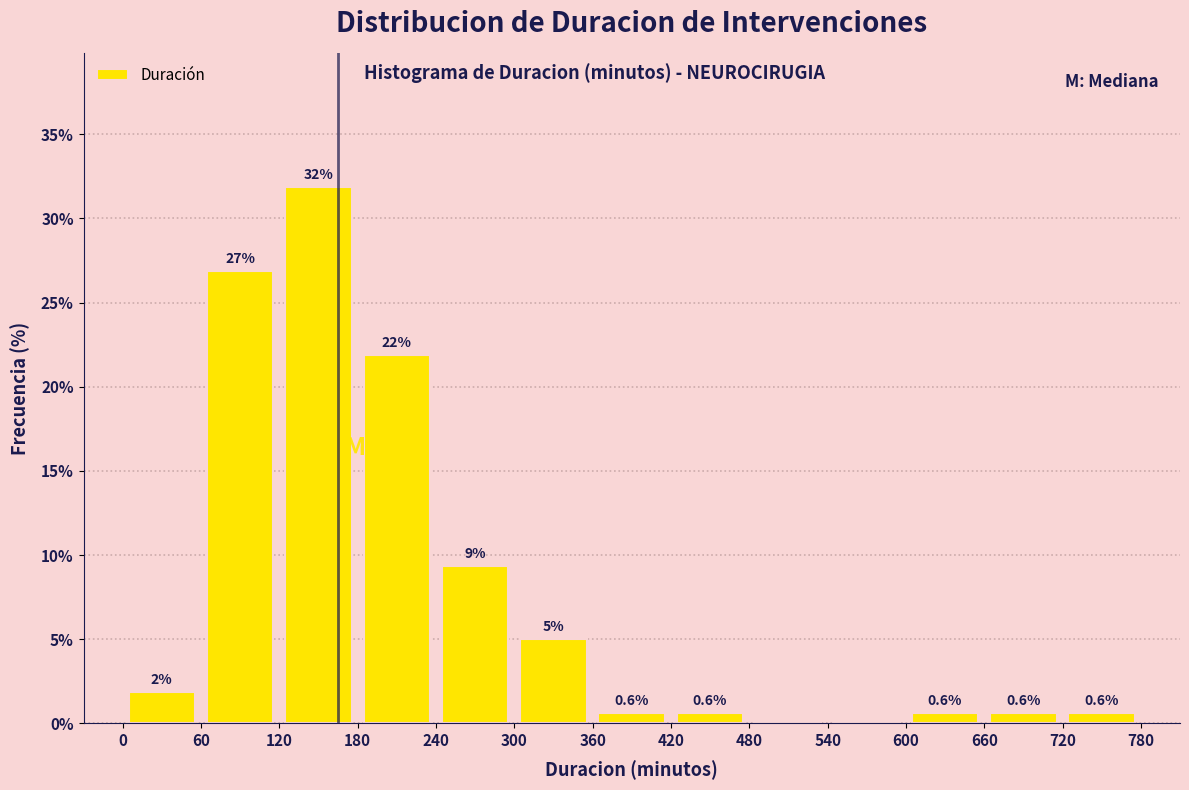

Over which range of the x-axis is the bar tallest?

120 to 180